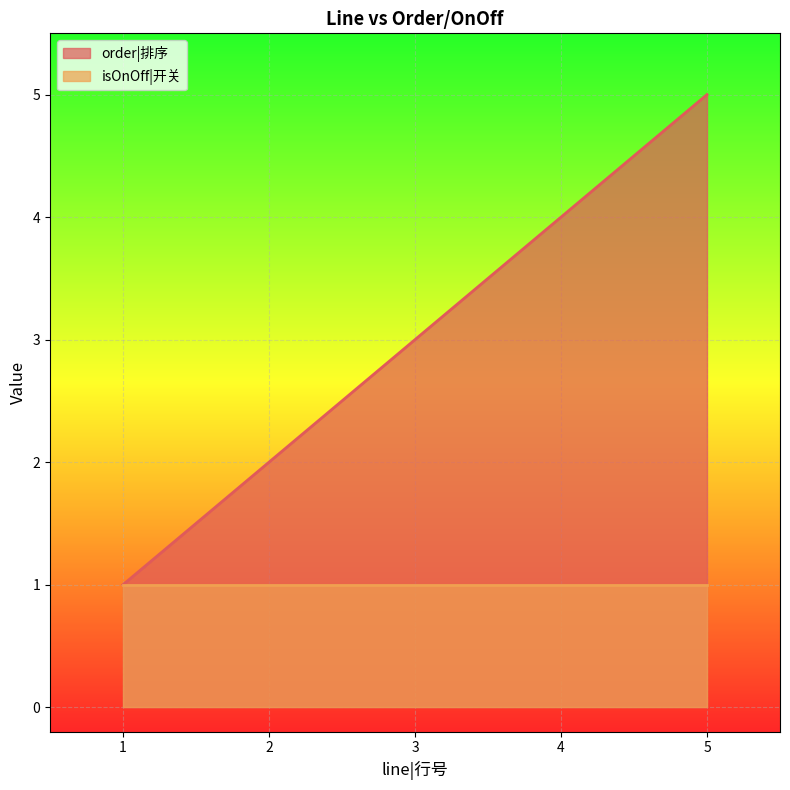

List the labels in order of value, largest first.

5, 4, 3, 2, 1